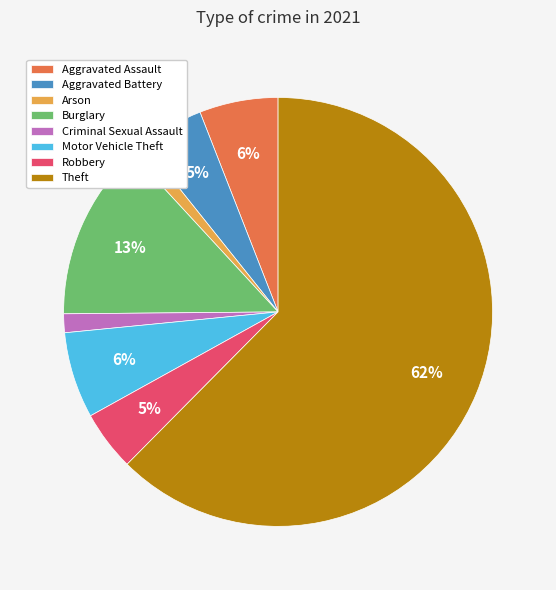

To the nearest percent, what is the combined percentage of Burglary and Aggravated Battery?

18%